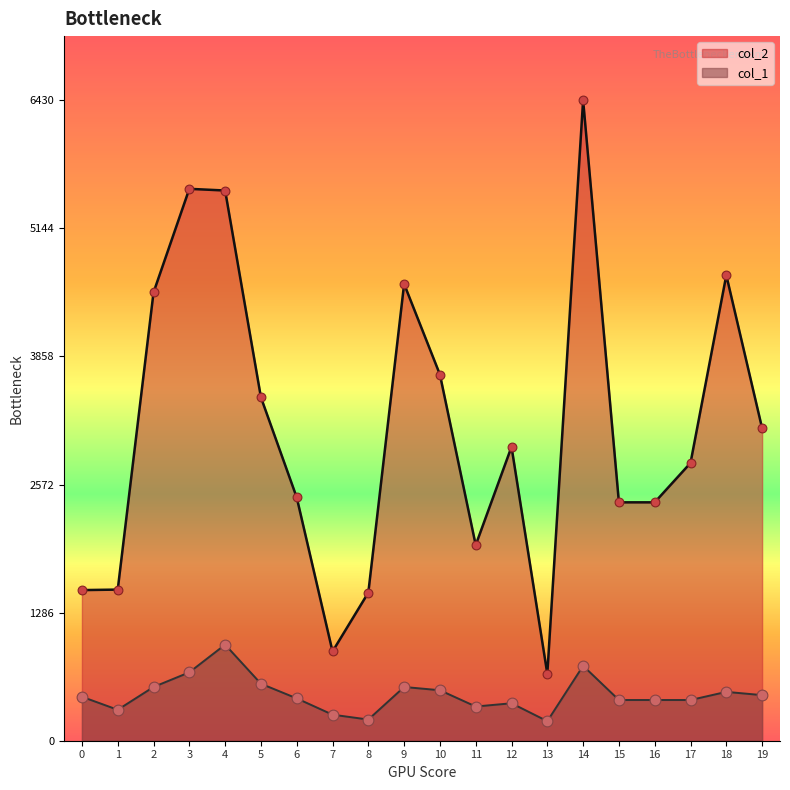

Which series has the largest total across all categories?

col_2